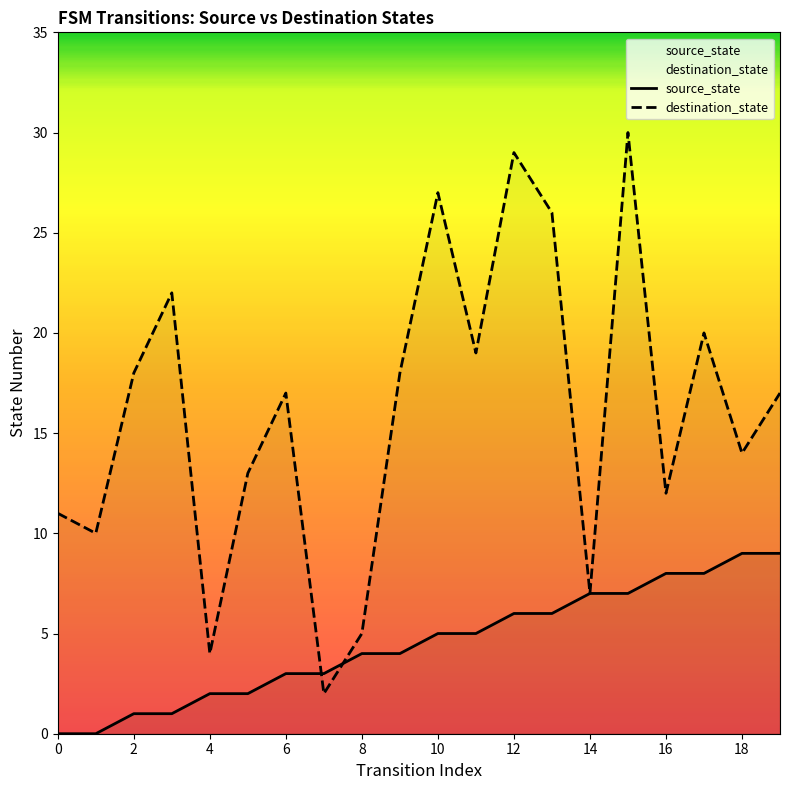

How many times do source_state and destination_state cross each other?

2